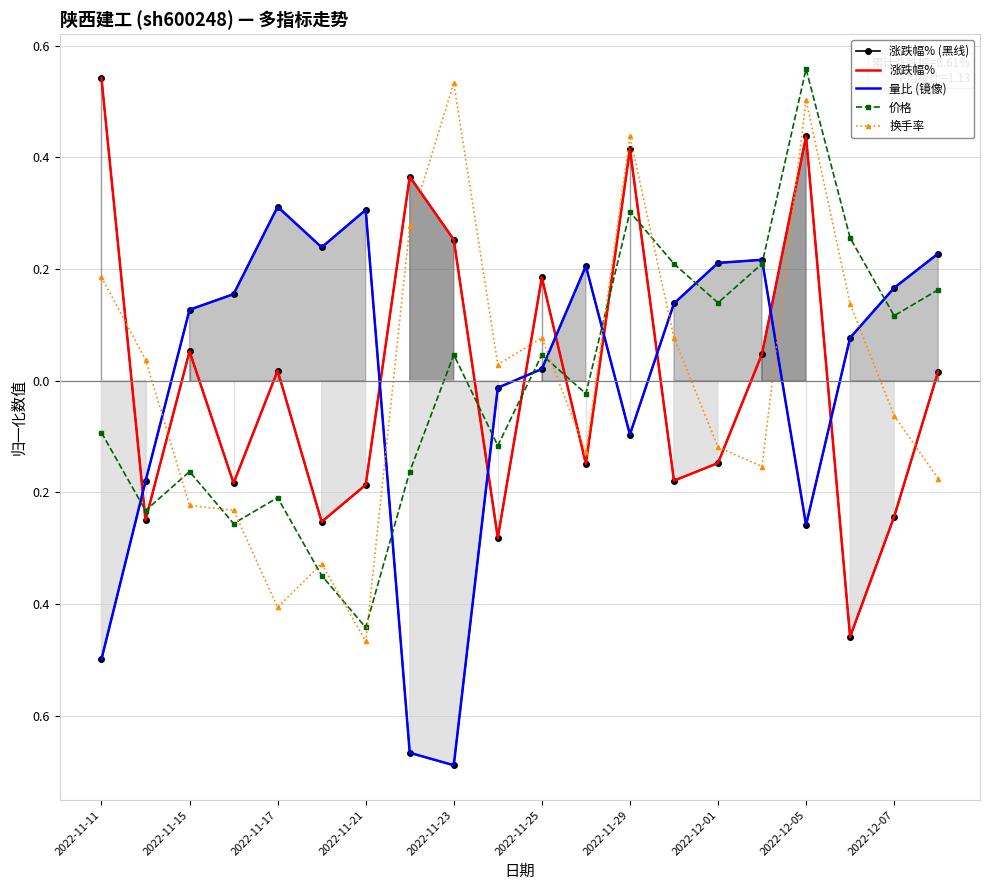

What is the greatest value displayed?

0.6